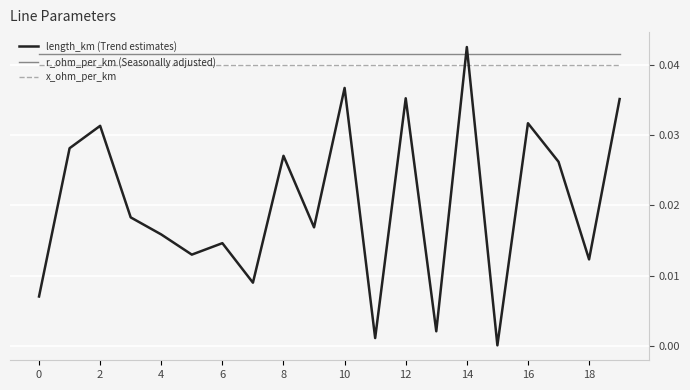

True or false: r_ohm_per_km (Seasonally adjusted) and x_ohm_per_km cross at least once.

False